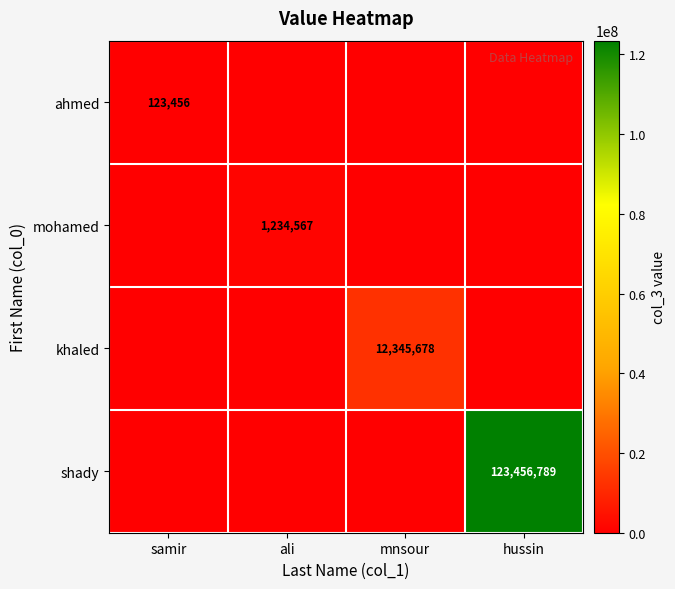

Is it true that ahmed equals 123456 at samir?

True